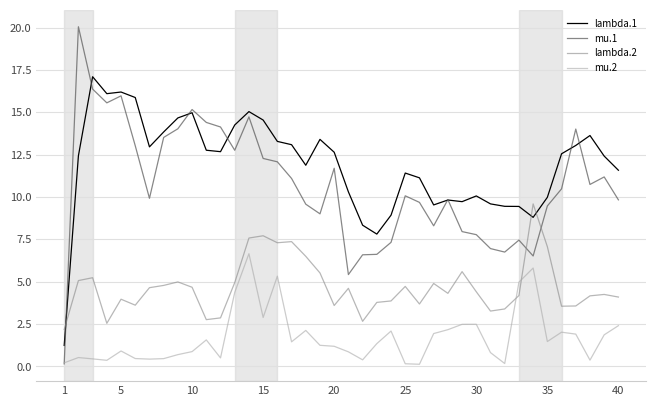

What is the greatest value displayed?

20.0